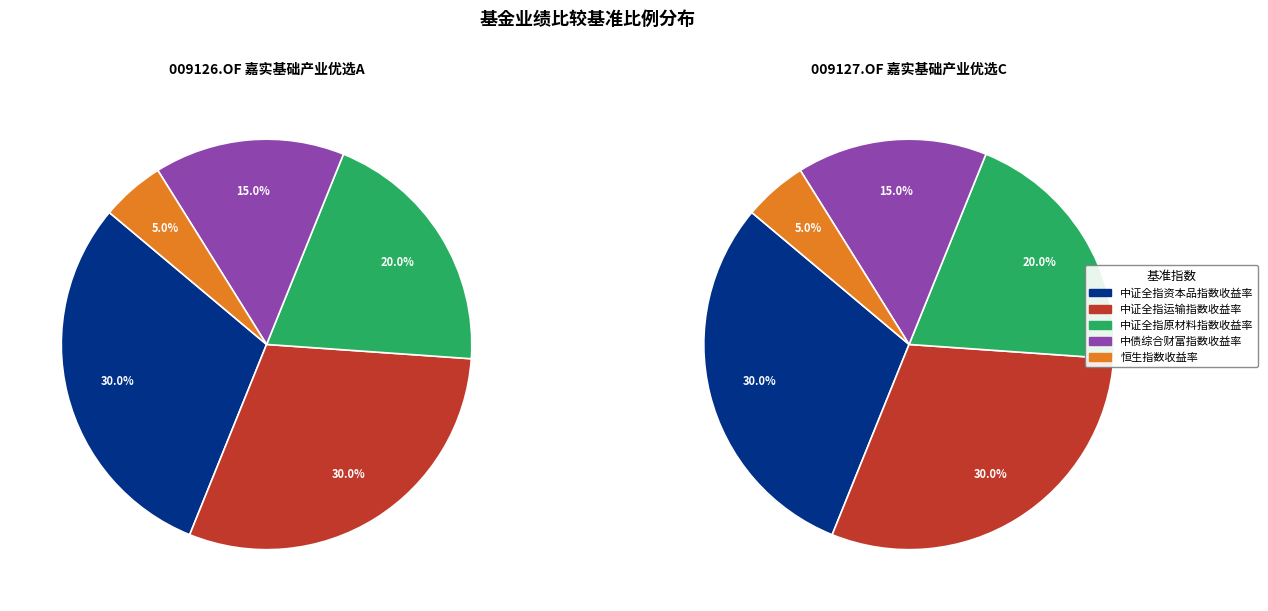

Is it true that 0 is 37% of the pie?

False